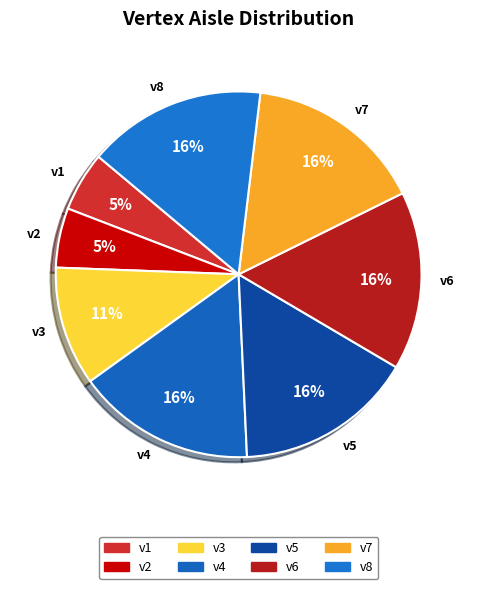

Do v7 and v1 together represent more than half of the pie?

No